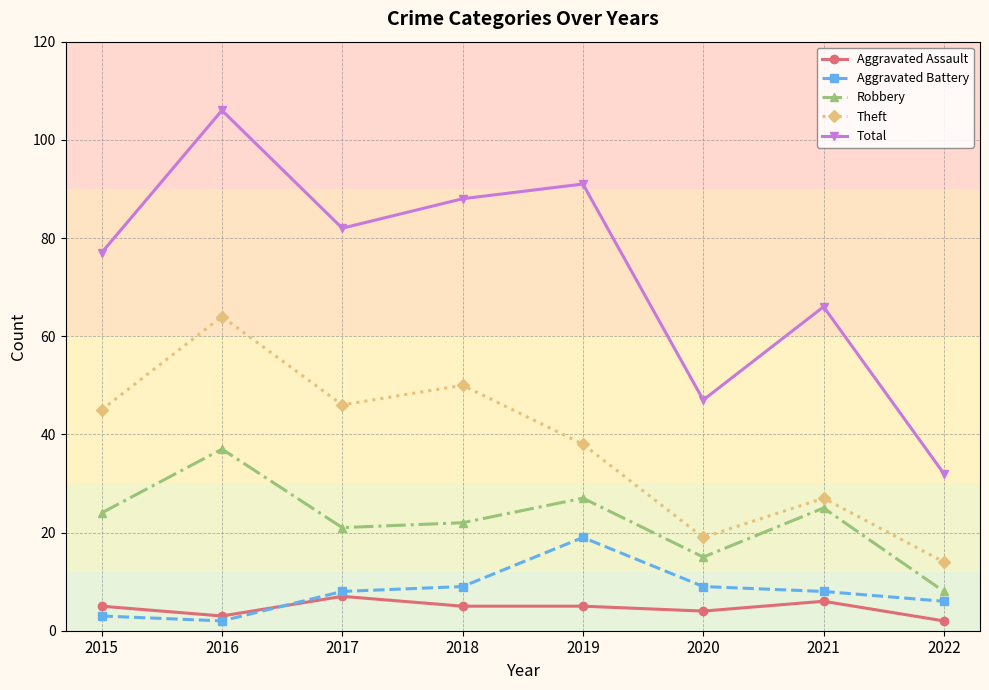

At how many categories does at least one series exceed 7?

8